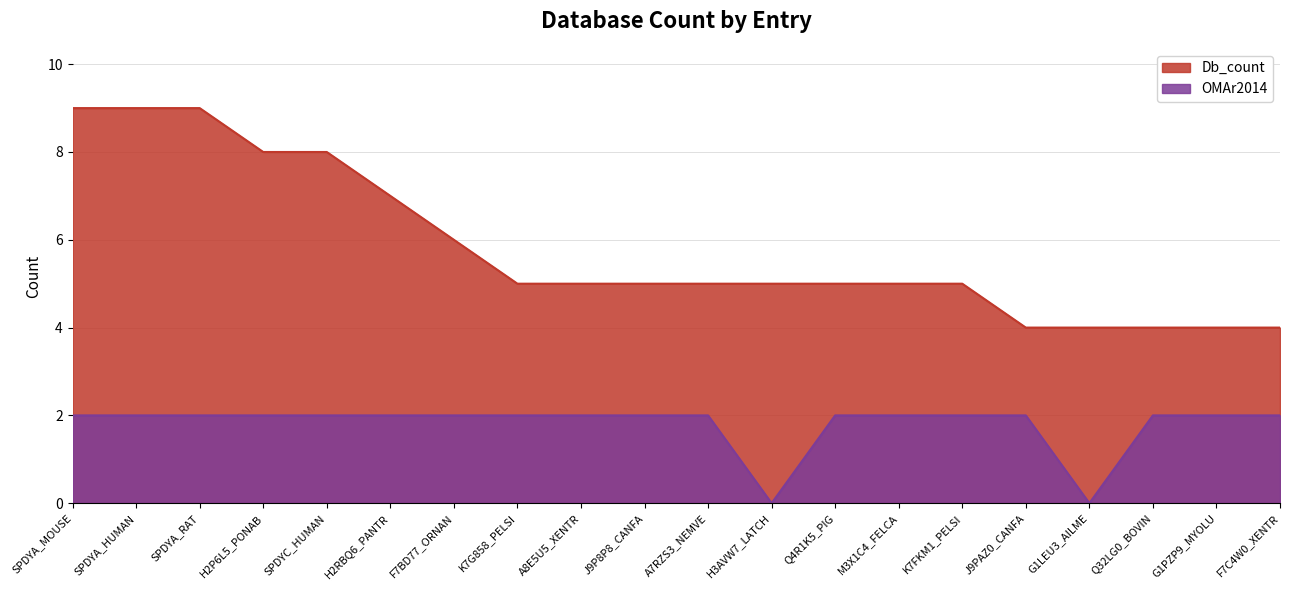

True or false: OMAr2014 has more than 1 points higher than both neighbors.

False